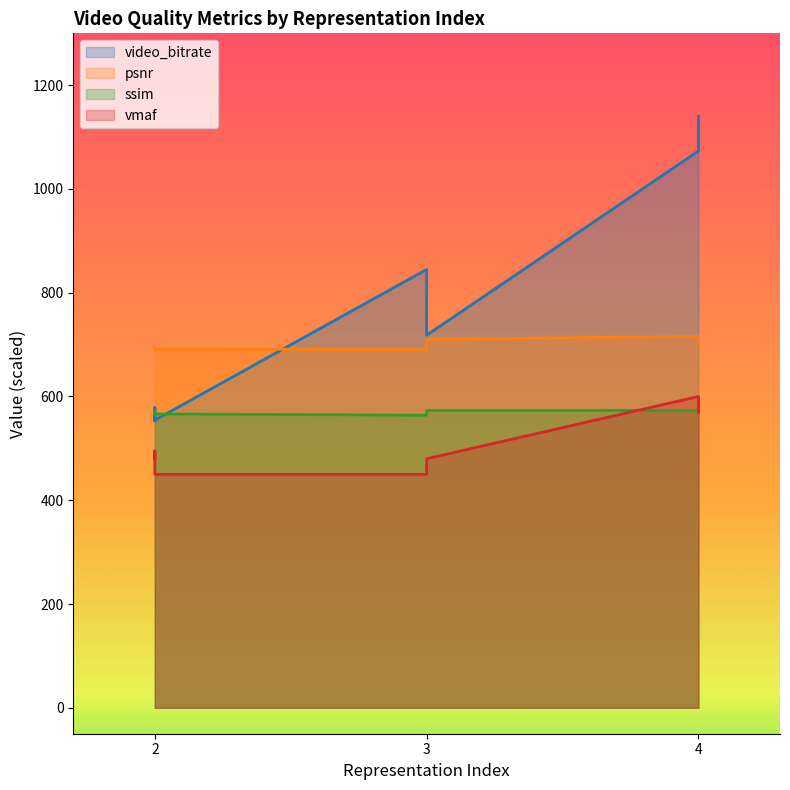

How many interior local valleys does the video_bitrate series have?

2